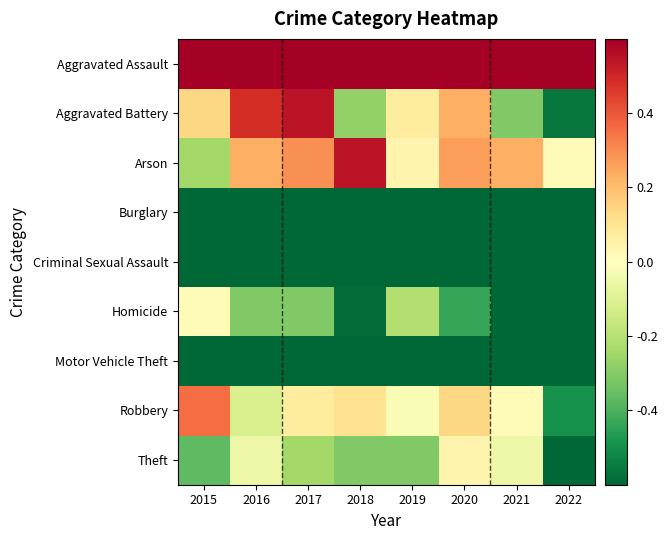

Which label corresponds to the smallest value in the chart?

2018